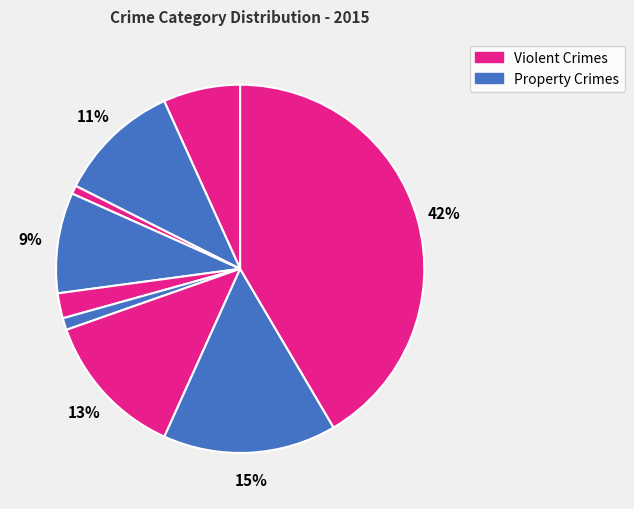

To the nearest percent, what is the average slice percentage?

11%